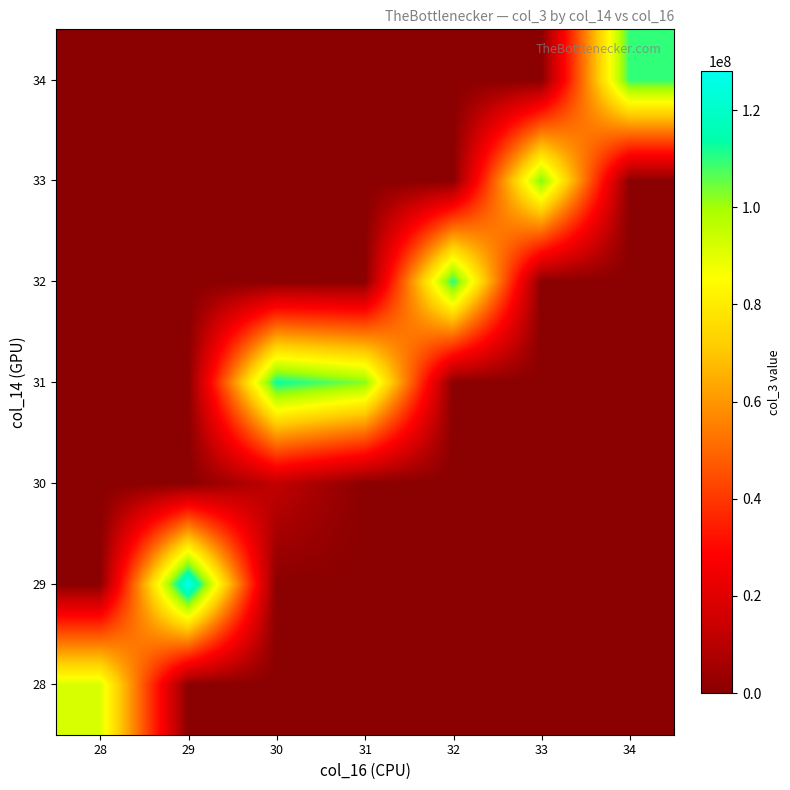

What is the maximum value shown in the chart?

128069412.0